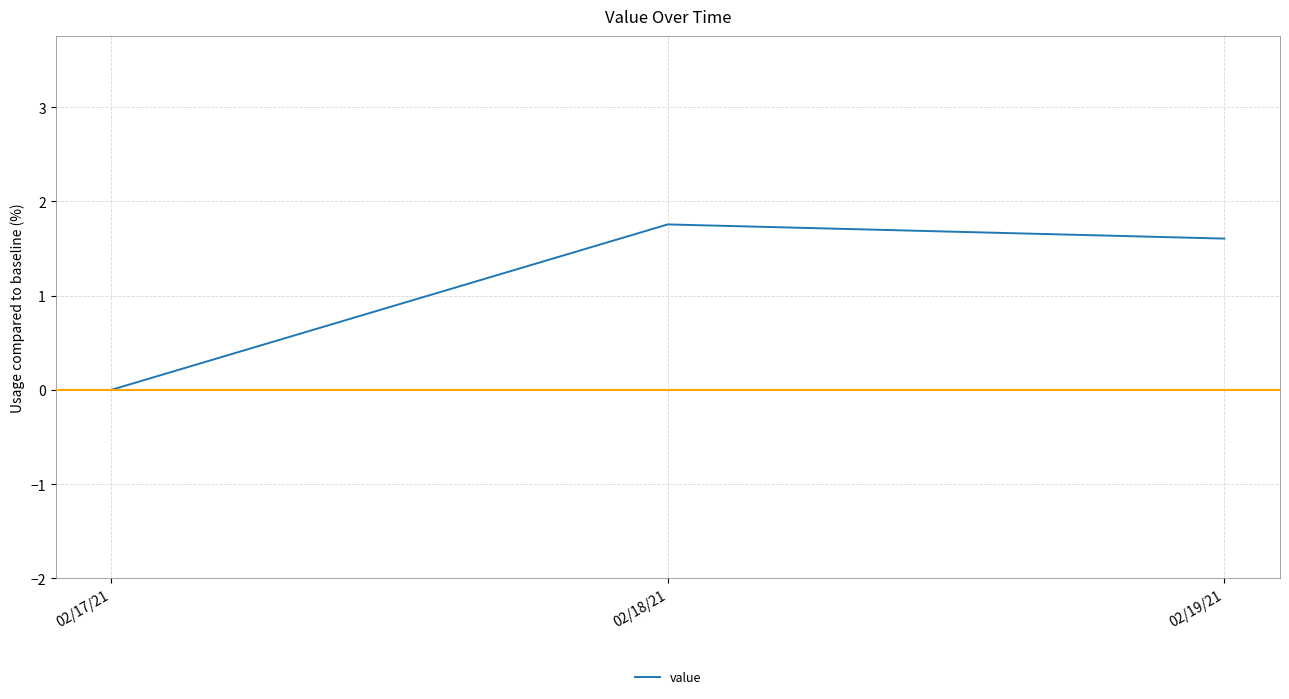

What position from the right is 02/18/21?

2